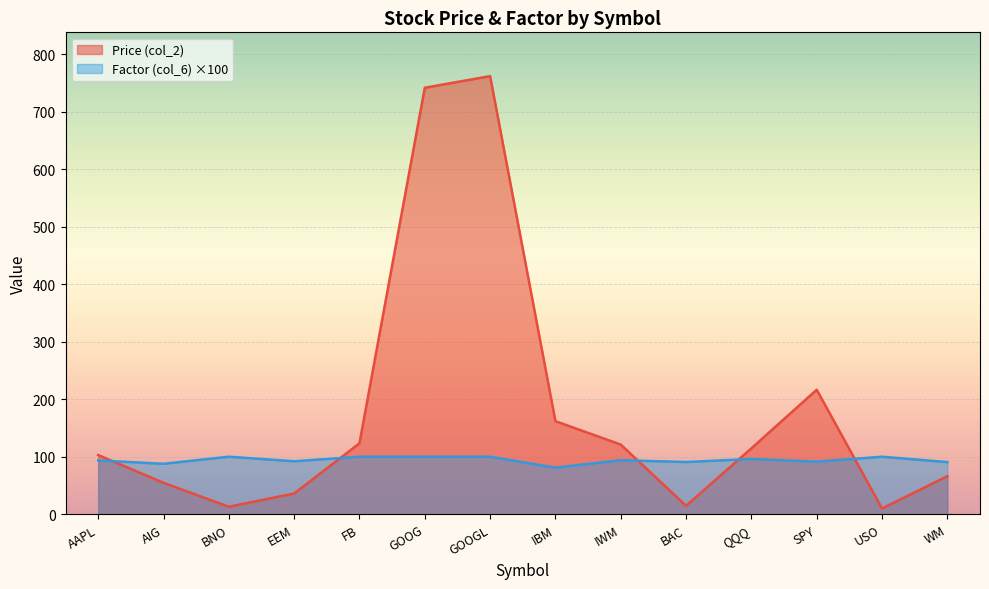

Which series has the largest total across all categories?

Price (col_2)